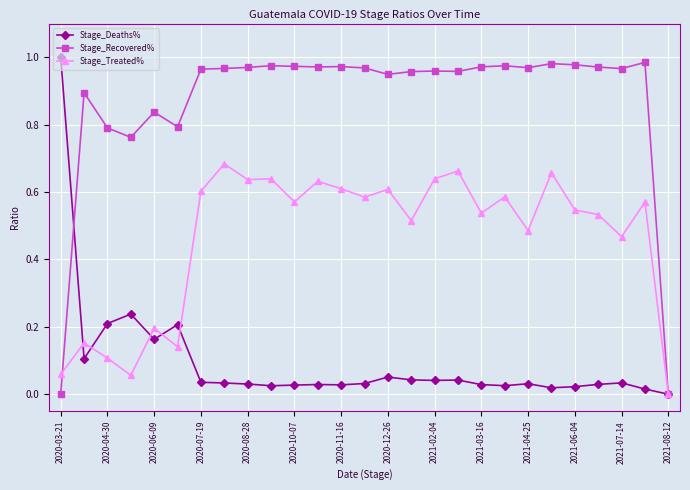

Which series has the largest total across all categories?

Stage_Recovered%